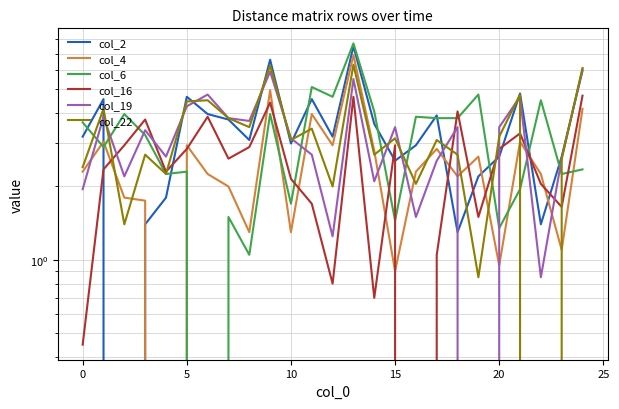

Reading right to left, what are all the values shown in this chart?

col_2: 6.0	2.6	1.4	4.8	2.6	2.2	1.3	3.9	3.0	2.5	3.6	7.5	3.2	4.6	3.0	6.6	3.1	3.8	4.0	4.7	1.8	1.4	0.0	4.6	3.2
col_4: 4.2	1.1	2.2	3.0	0.9	2.6	2.2	2.9	2.3	0.9	2.8	6.9	3.0	4.0	1.3	5.0	1.3	2.0	2.2	3.0	0.0	1.8	1.8	3.0	2.3
col_6: 2.4	2.2	4.5	1.9	1.4	4.8	3.8	3.8	3.9	1.4	4.1	7.7	4.7	5.1	1.7	4.0	1.1	1.5	0.0	2.3	2.2	3.2	4.0	2.9	3.7
col_16: 4.7	1.6	2.0	3.3	2.9	1.5	4.1	1.1	0.0	3.0	0.7	4.7	0.8	1.7	2.1	4.4	2.9	2.6	3.9	2.9	2.3	3.8	3.0	2.4	0.5
col_19: 6.1	2.6	0.8	4.7	3.5	0.0	3.5	2.5	1.5	3.5	2.1	5.5	1.2	2.7	3.1	5.9	3.7	3.8	4.8	4.3	2.6	3.4	2.2	3.9	1.9
col_22: 6.1	2.6	0.0	4.8	3.2	0.8	2.7	3.1	2.0	3.1	2.7	6.3	2.0	3.5	3.1	6.3	3.5	3.8	4.5	4.5	2.2	2.7	1.4	4.2	2.4